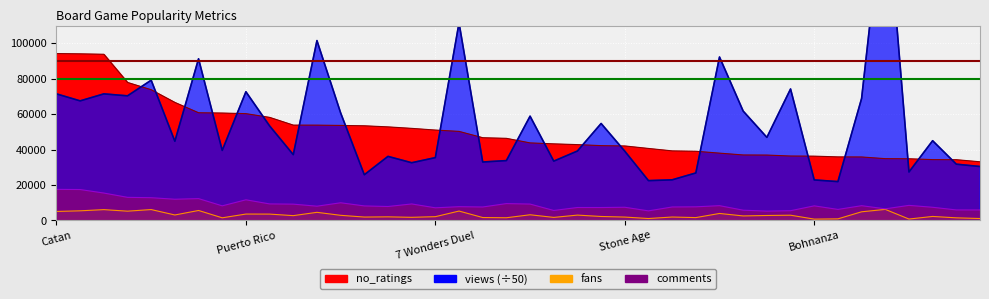

Between Scythe and 7 Wonders Duel, which is larger?

7 Wonders Duel